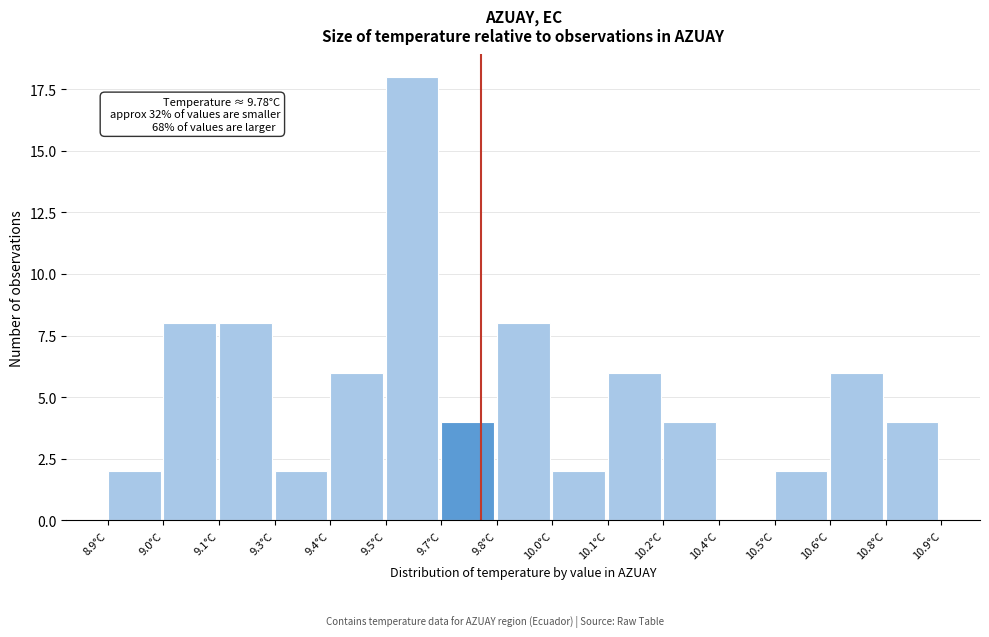

Reading left to right, extract all data points from this chart.

8.9°C=2	9.0°C=8	9.1°C=8	9.3°C=2	9.4°C=6	9.5°C=18	9.7°C=4	9.8°C=8	10.0°C=2	10.1°C=6	10.2°C=4	10.4°C=0	10.5°C=2	10.6°C=6	10.8°C=4